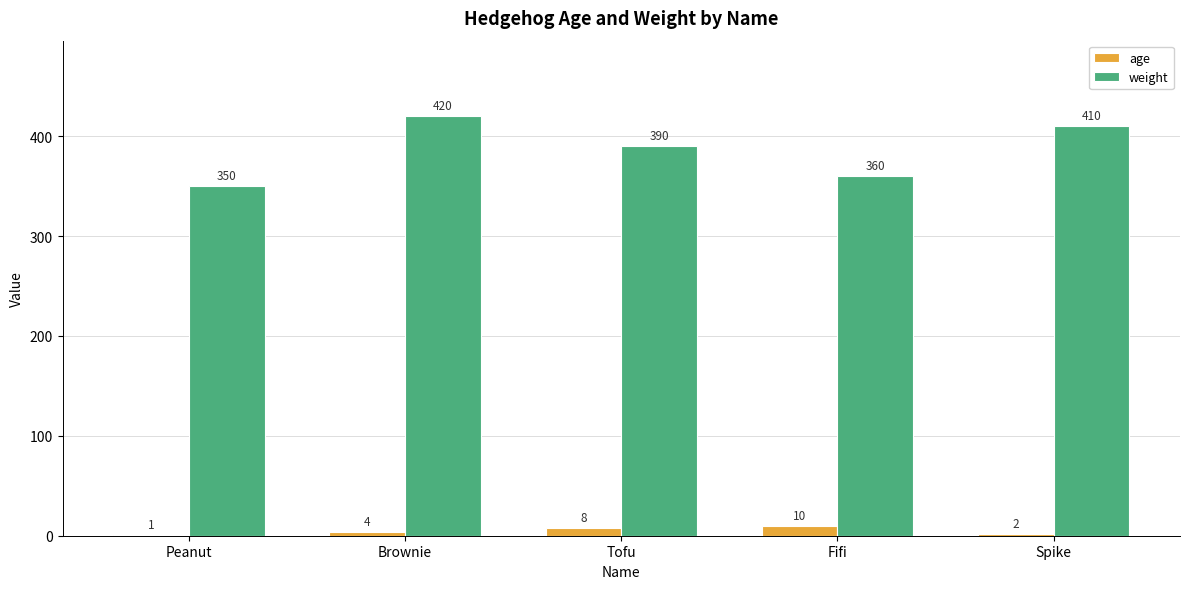

The value of weight at Spike is 410. True or false?

True